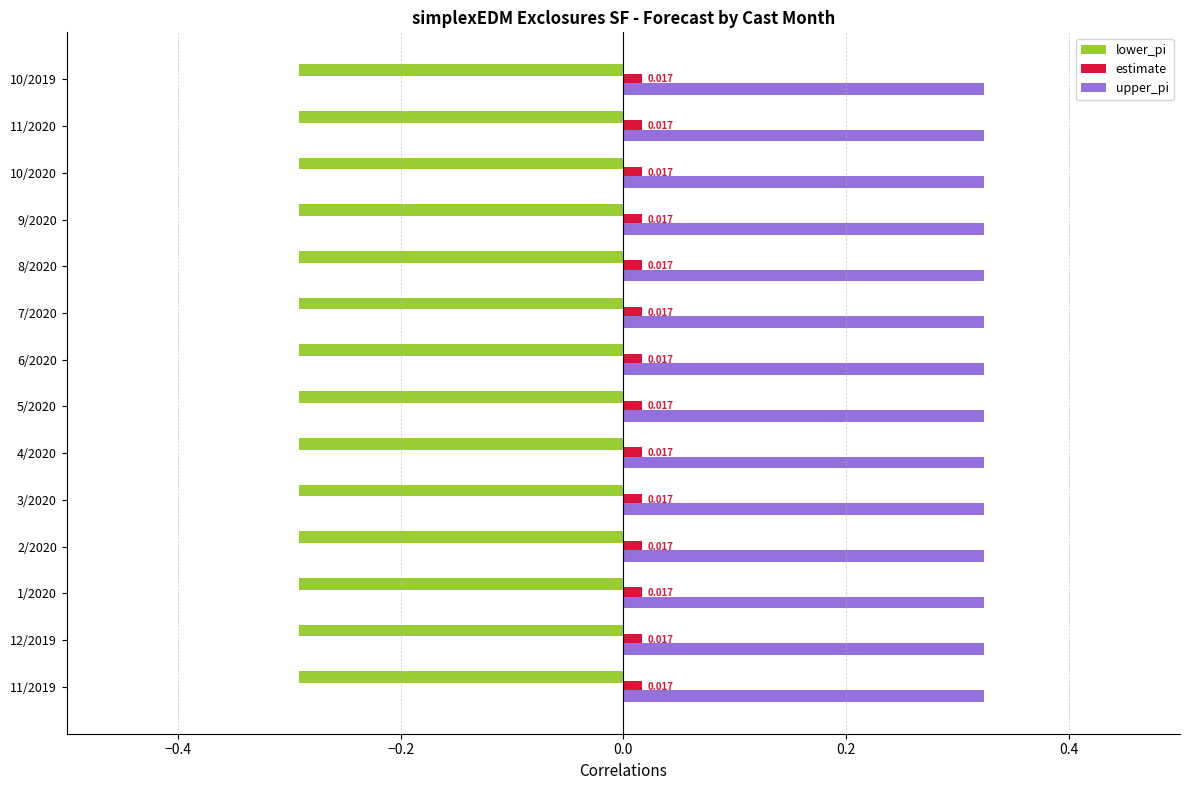

How many bars are there in total?

42